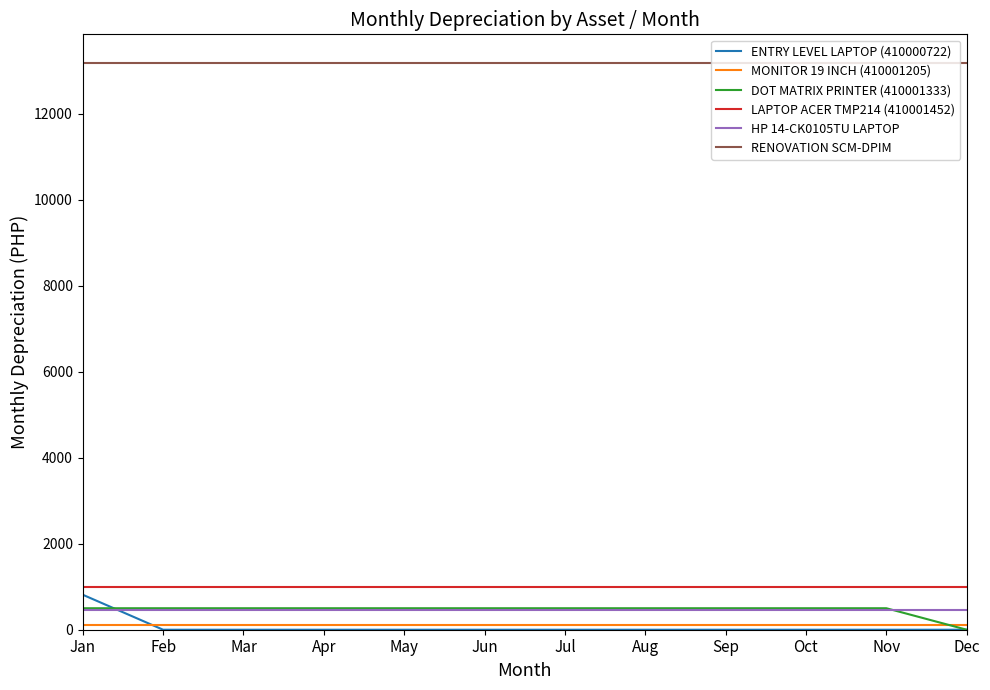

What is the difference between the maximum and minimum values in the DOT MATRIX PRINTER (410001333) series?

499.6